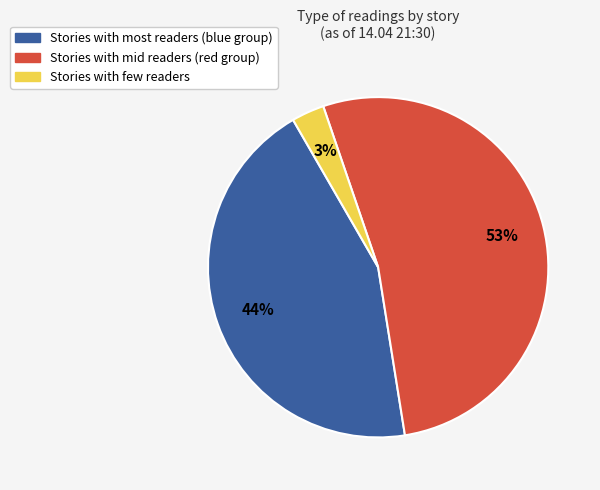

Is there a majority slice in this chart?

Yes